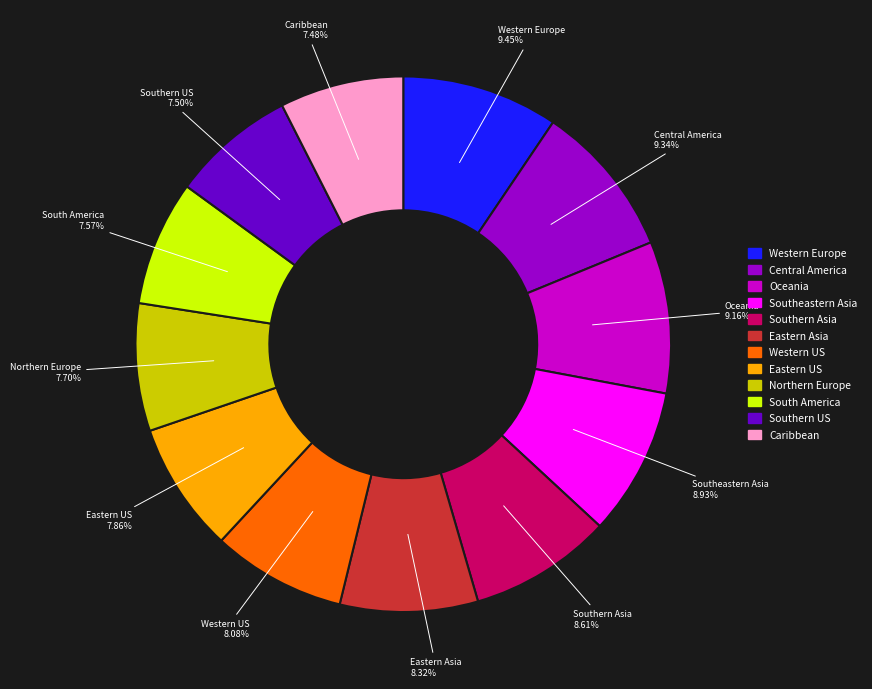

Combined, do Northern Europe and Southern US account for over 50%?

No